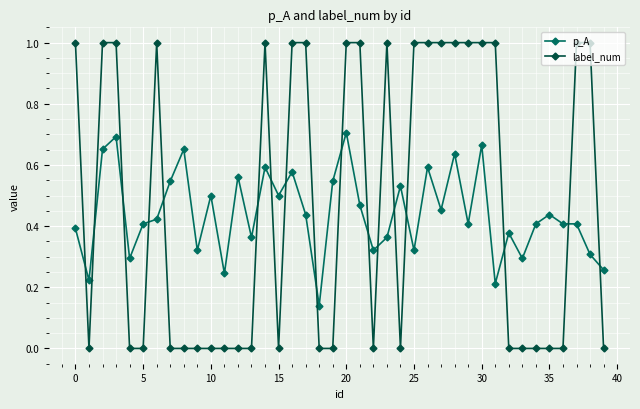

How many intersections are there between p_A and label_num?

17